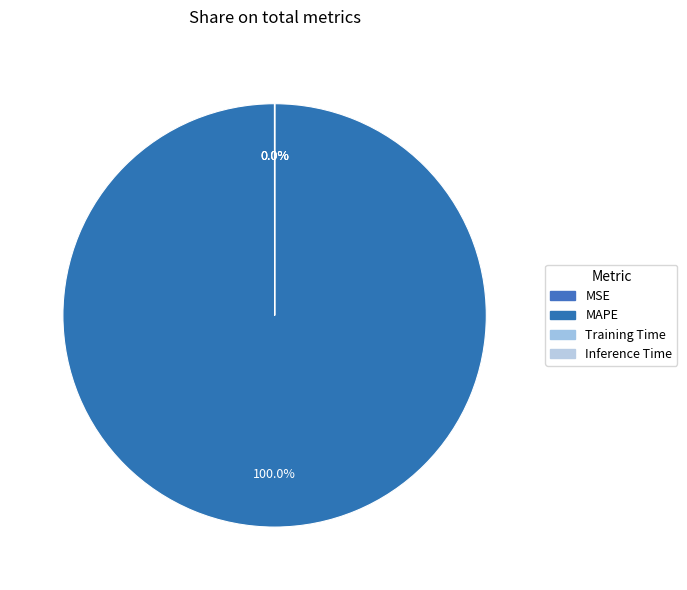

Count the number of slices in the pie.

4